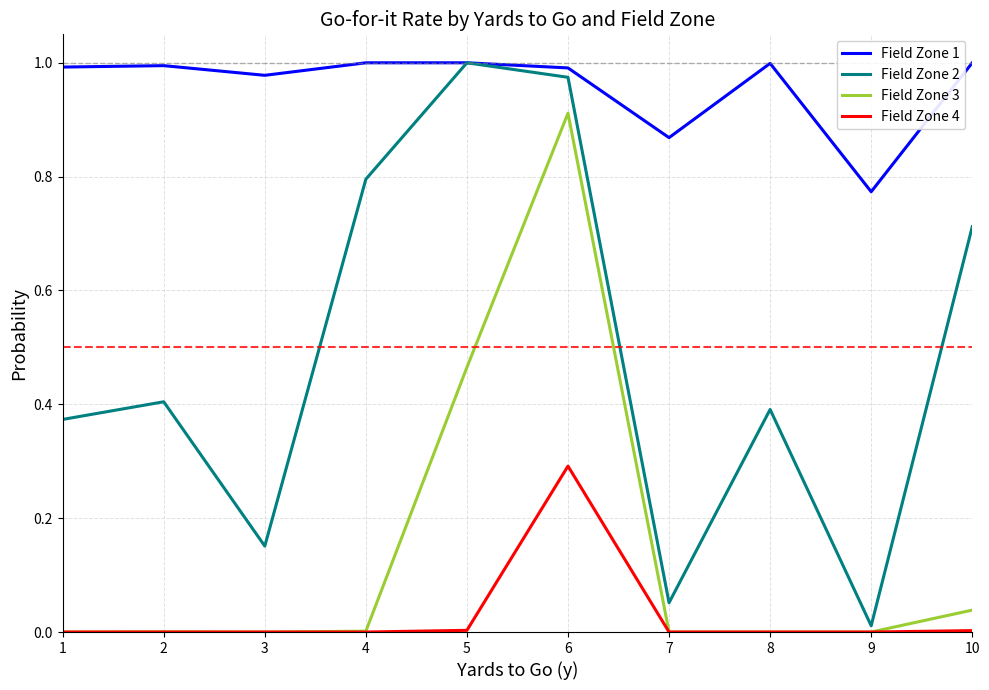

True or false: Field Zone 3 and Field Zone 1 intersect in this chart.

False